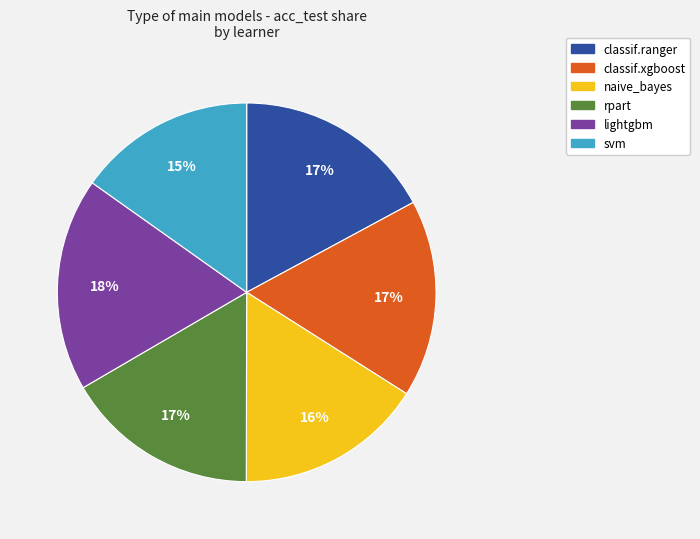

Between rpart and naive_bayes, which is larger?

rpart